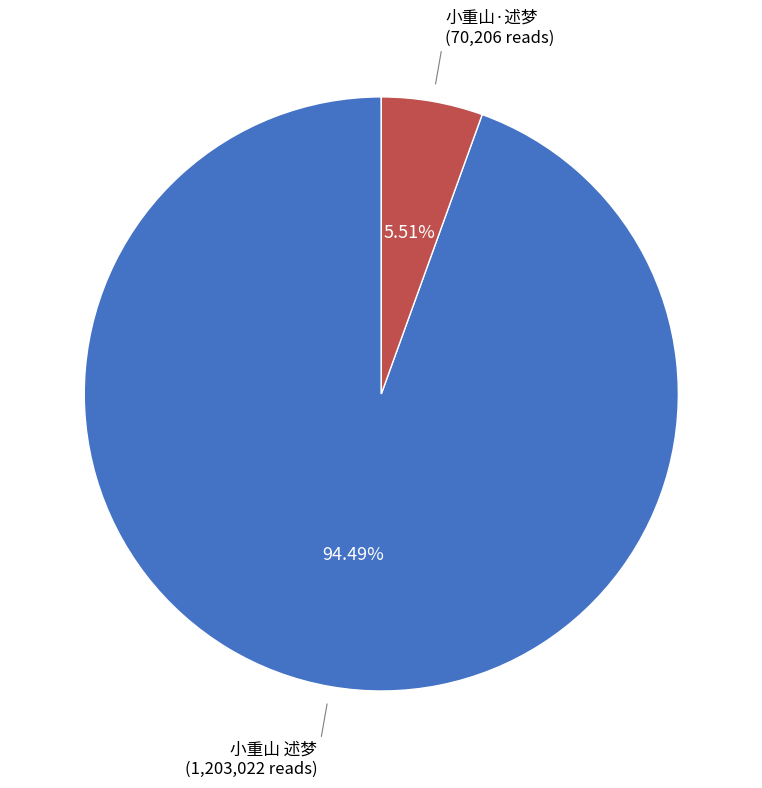

Is there any slice that represents more than half of the pie?

Yes